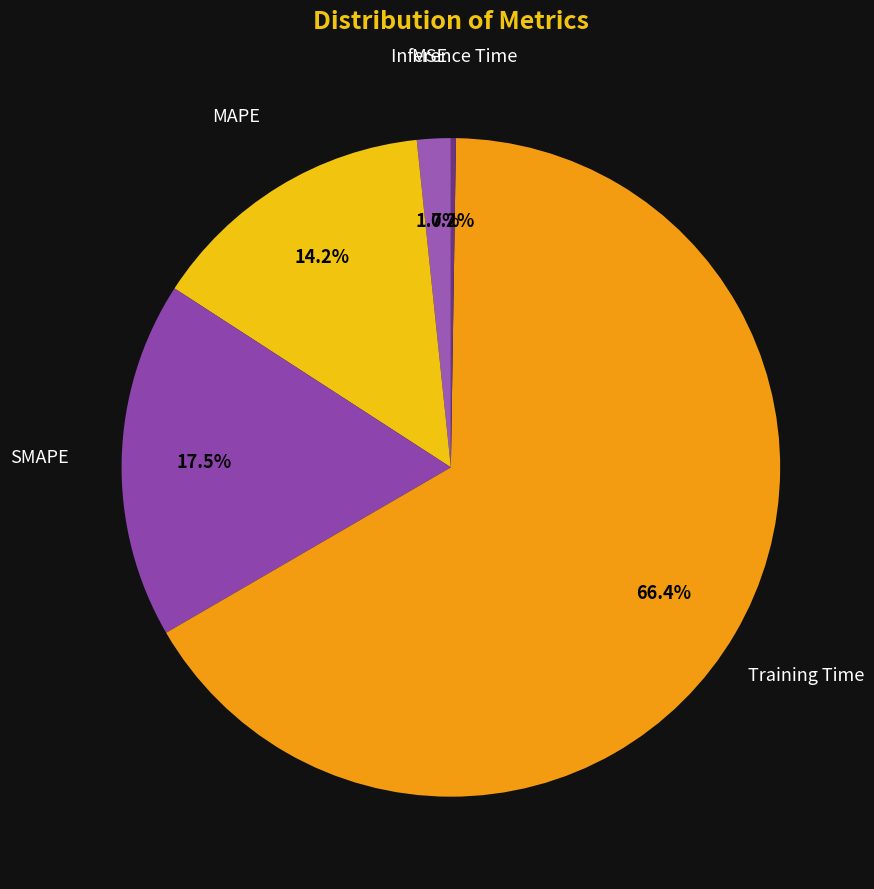

Count the number of slices in the pie.

5